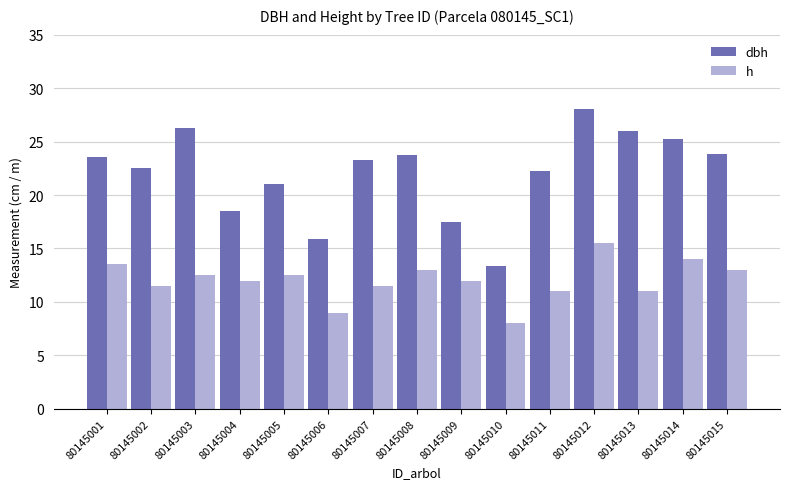

Which category has the lowest value in the h series?

80145010